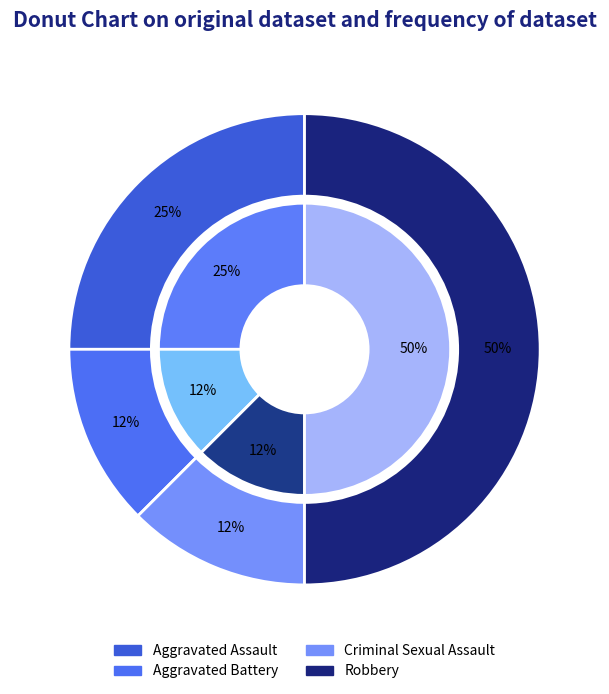

Between Robbery and Aggravated Assault, which is larger?

Robbery